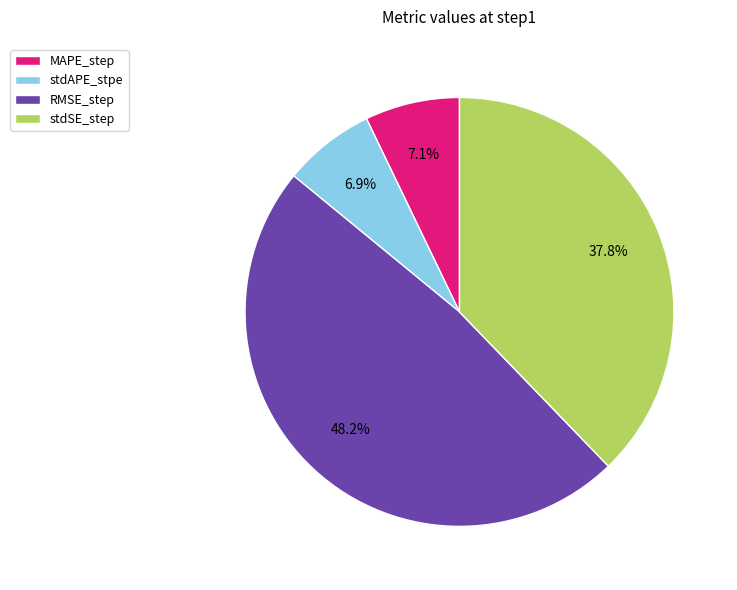

To the nearest percent, what is the average slice percentage?

25%